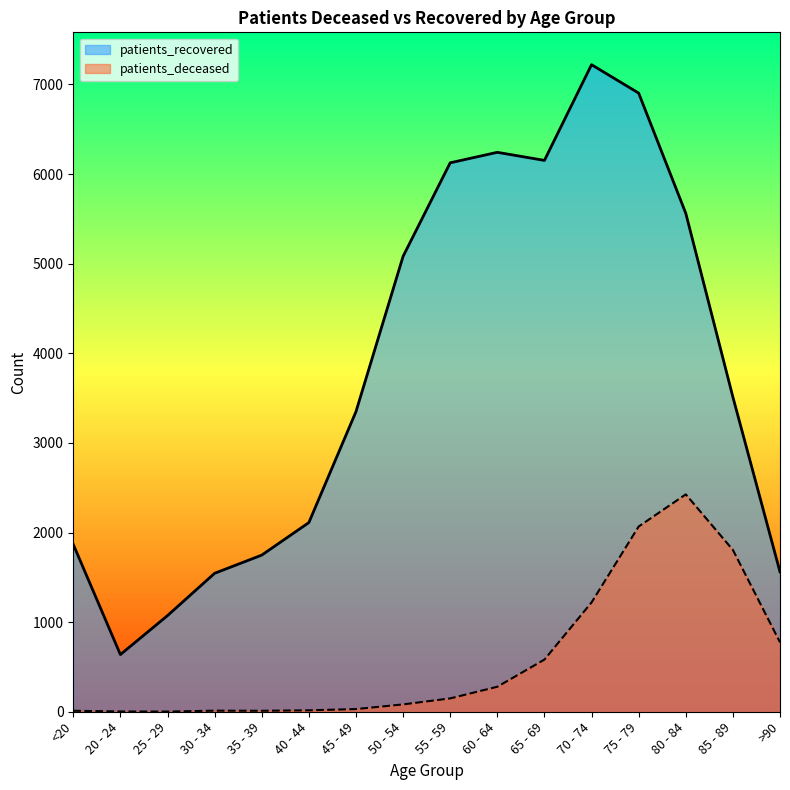

Is the value of patients_deceased at 45 - 49 greater than the value of patients_recovered at 50 - 54?

No